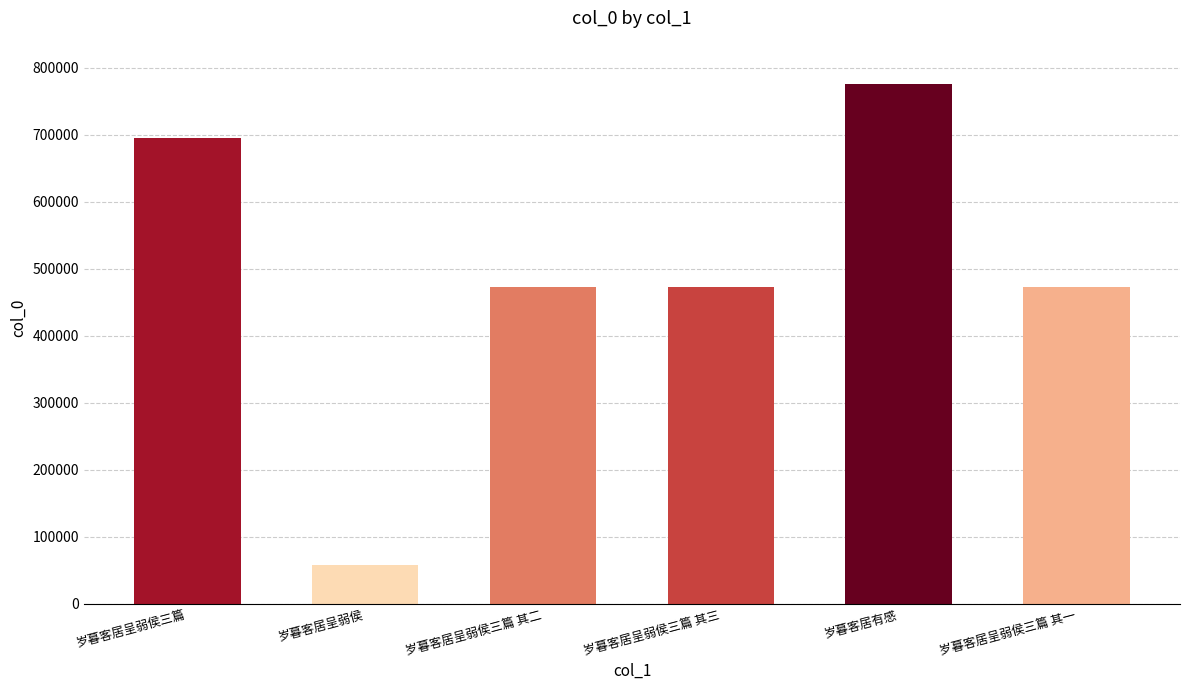

What value does the data have at 岁暮客居有感?

774987